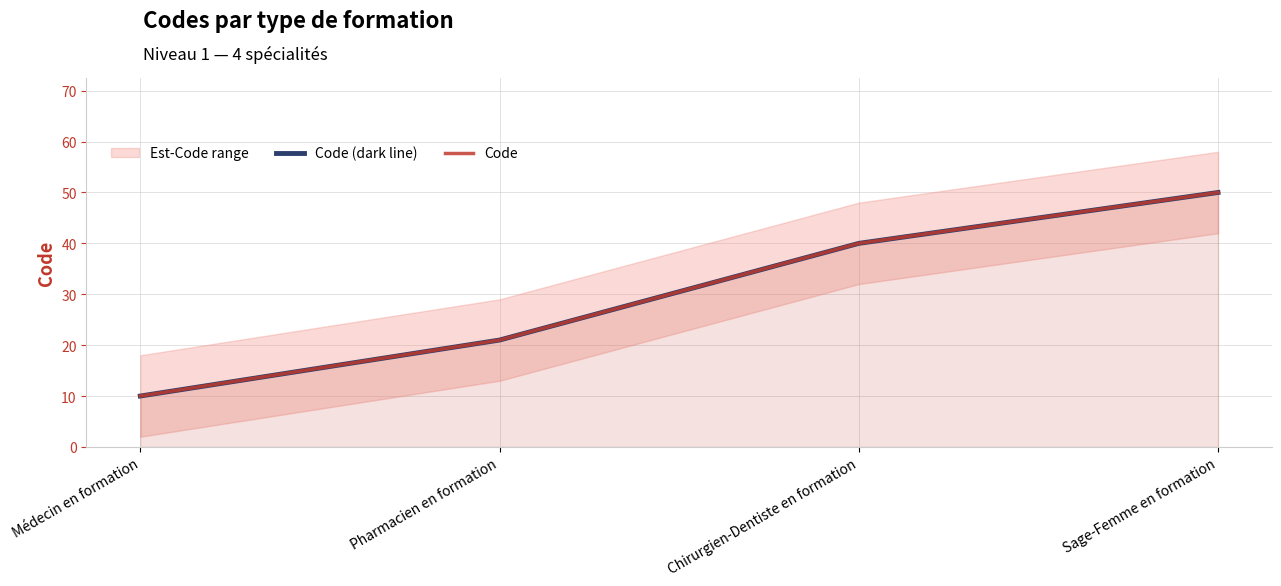

What is the minimum value shown in the chart?

10